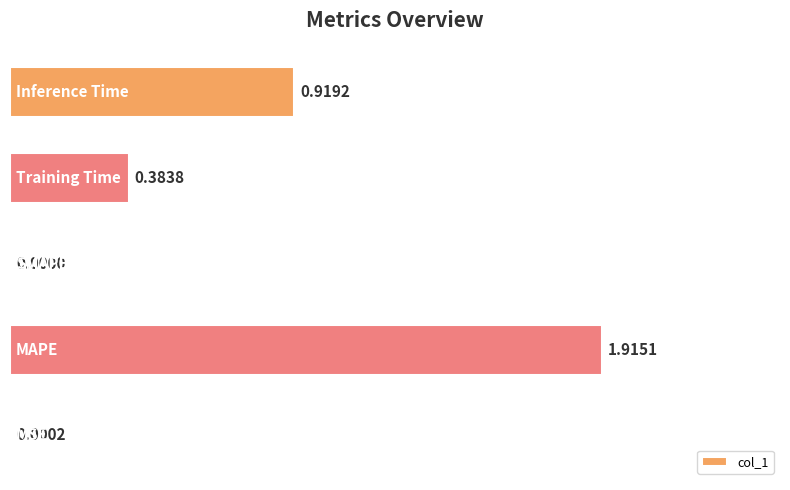

How many categories are shown in the chart?

5